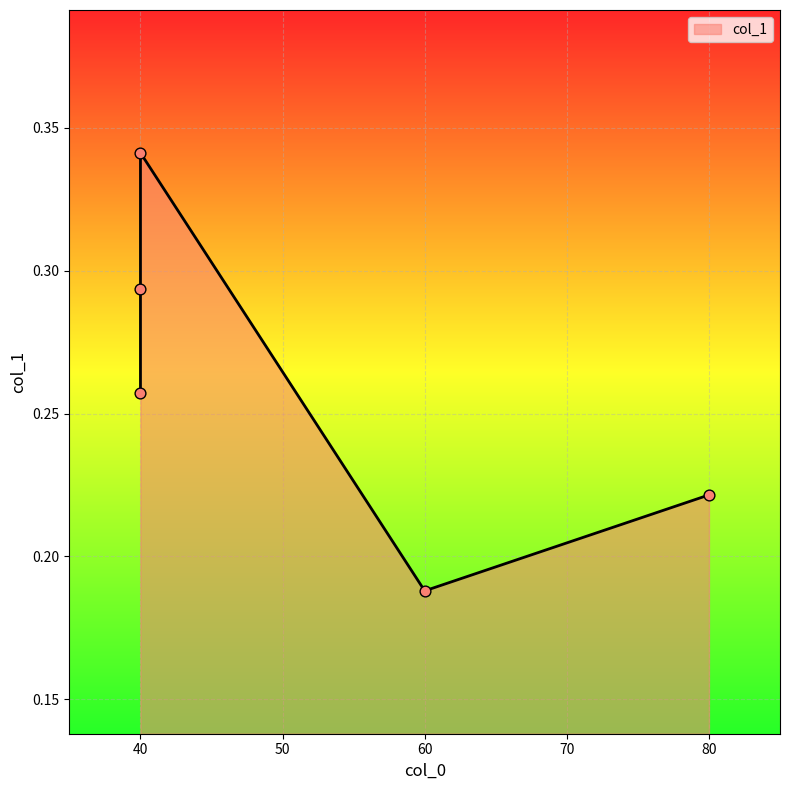

Between 60 and 40, which is larger?

40